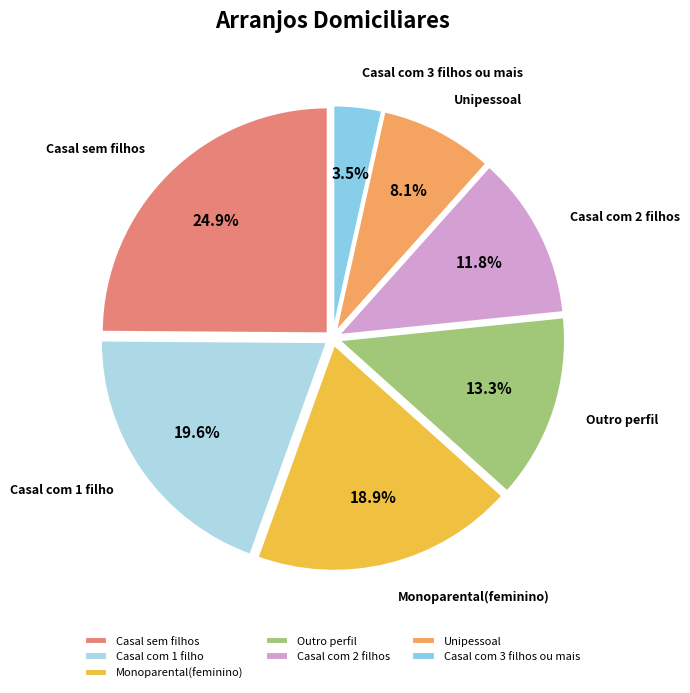

Rank the categories by value from highest to lowest.

Casal sem filhos, Casal com 1 filho, Monoparental(feminino), Outro perfil, Casal com 2 filhos, Unipessoal, Casal com 3 filhos ou mais